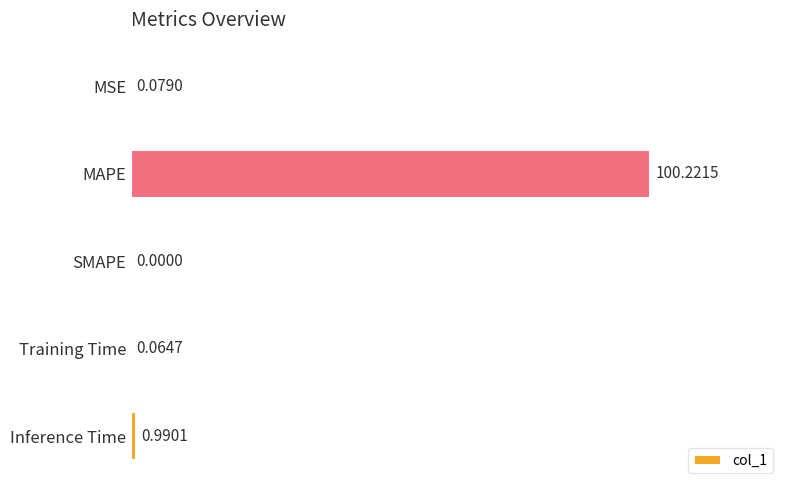

What is the change in value from MSE to MAPE?

+100.1